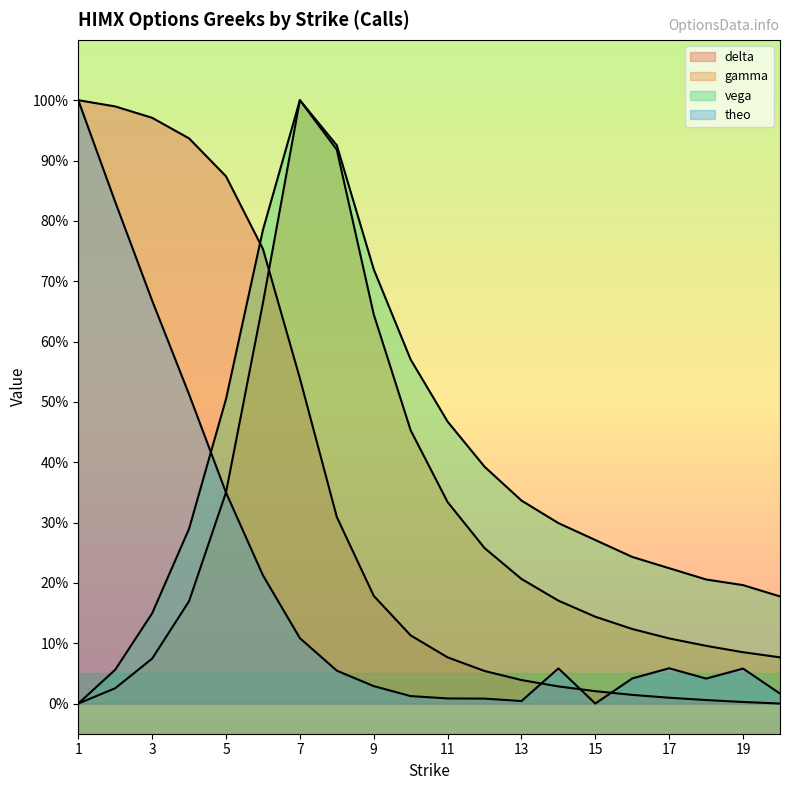

The value of vega at 12 is 0.7. True or false?

False